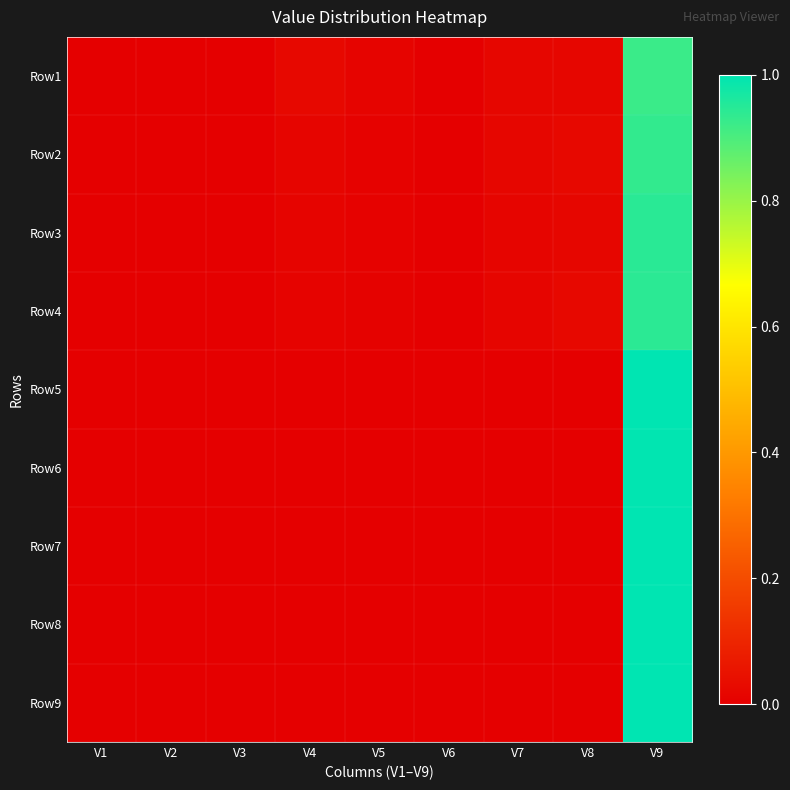

At how many categories does at least one series exceed 0?

9